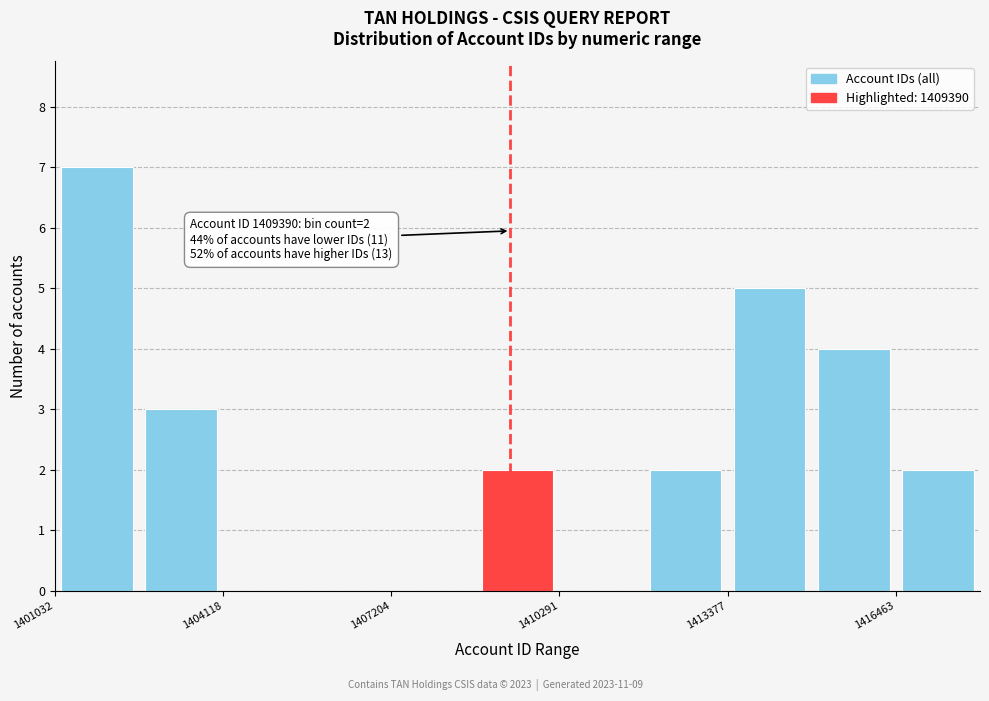

Around what value on the x-axis is the tallest bar? Give the approximate position of its centre, as read against the axis.

1402000